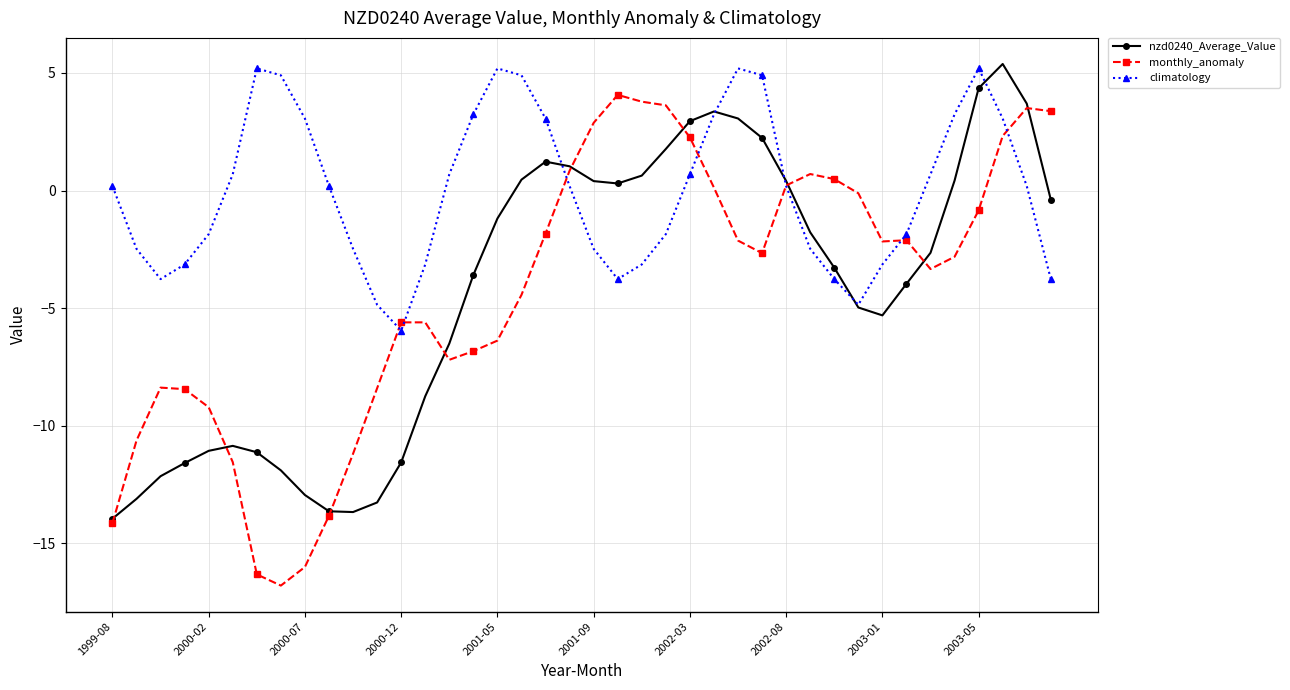

True or false: nzd0240_Average_Value has more than 1 points higher than both neighbors.

True